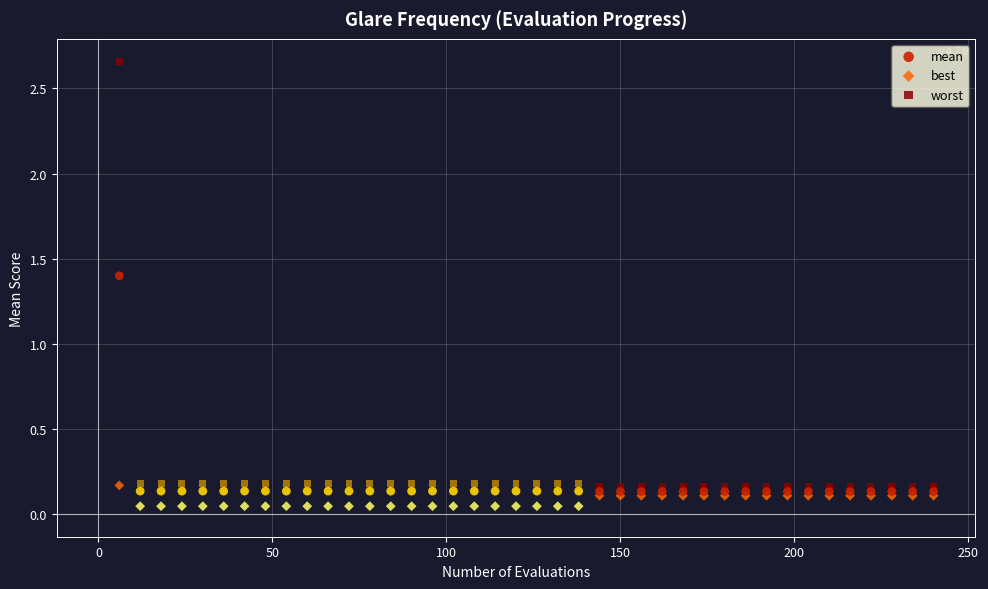

Which series contains the lowest Y value?

best